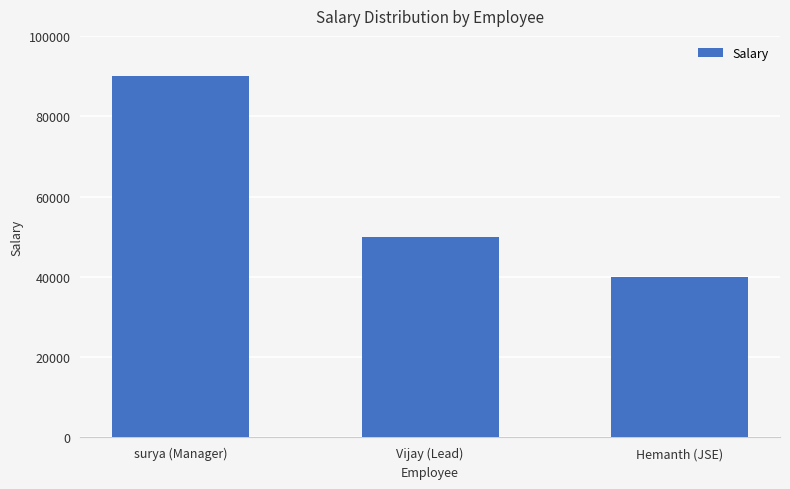

How many bars are there in total?

3